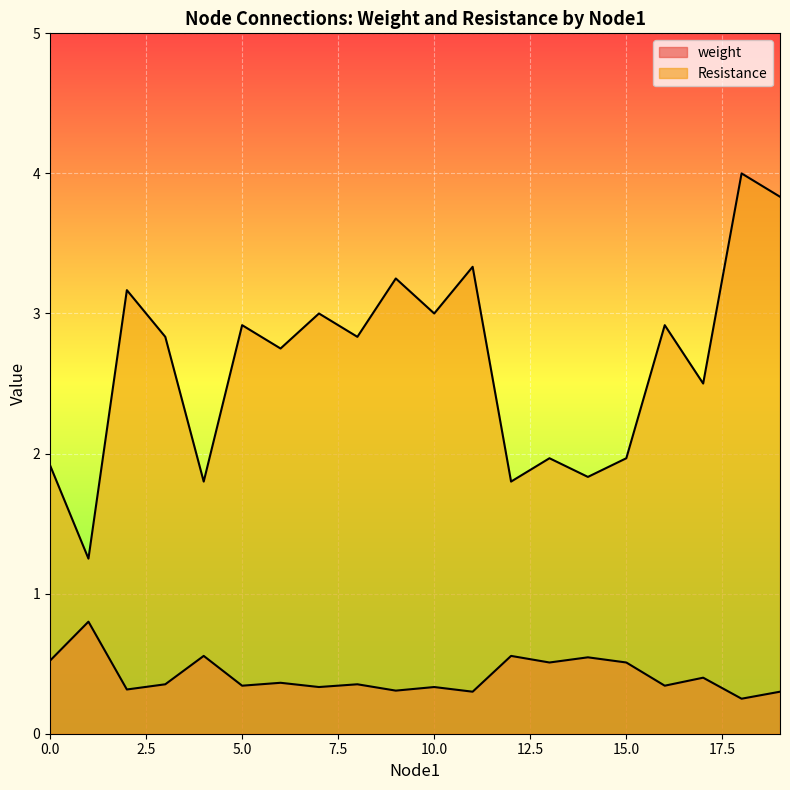

Where is weight nearest to the value 0?

18